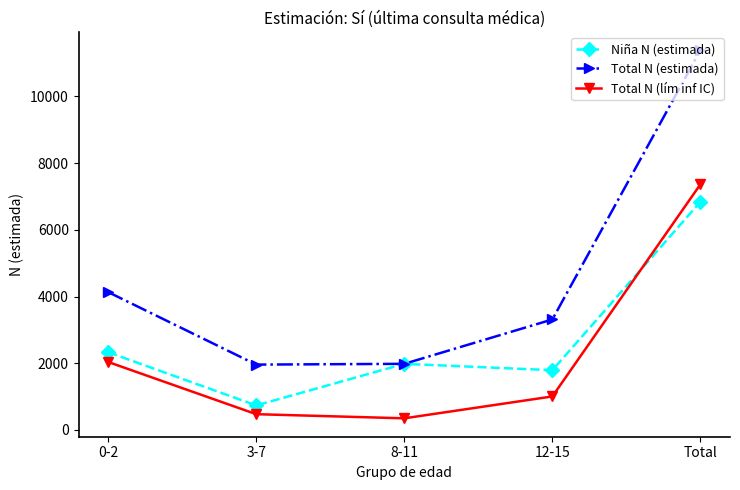

At which label does Niña N (estimada) reach its minimum?

3-7